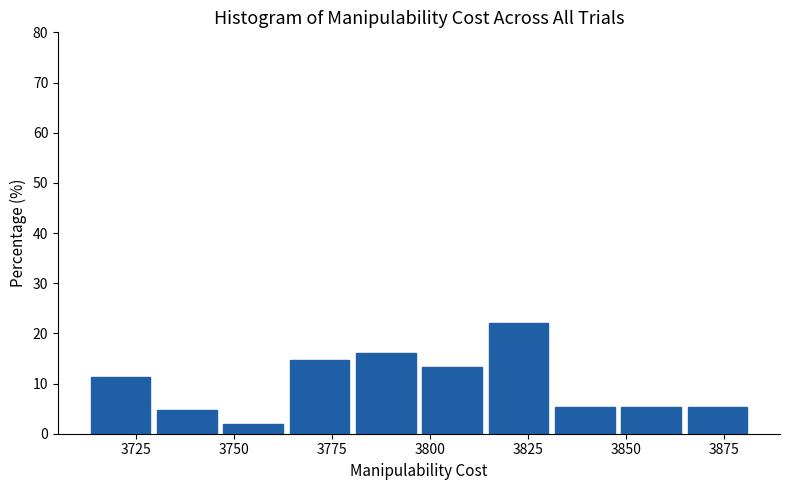

Read against the x-axis, roughly where is the centre of the tallest bar?

3825